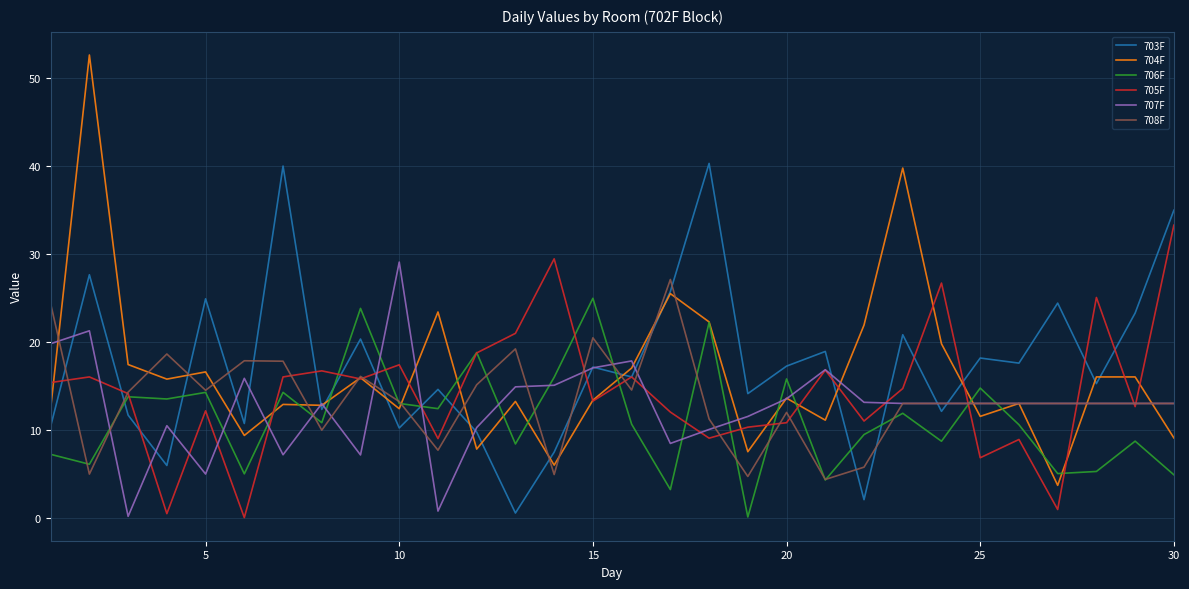

What is the maximum value for 703F?

40.3